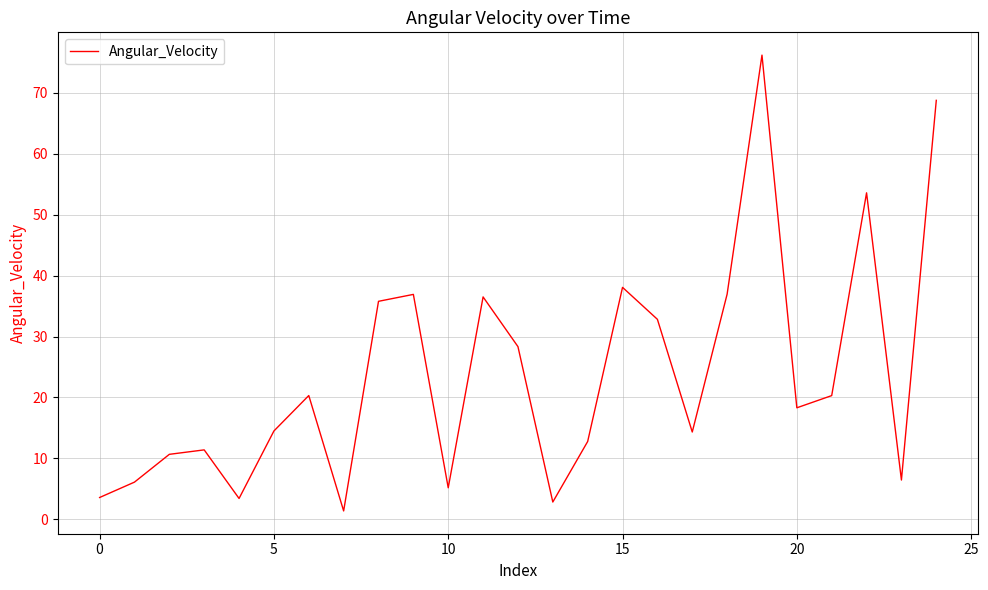

What is the maximum value shown in the chart?

76.2